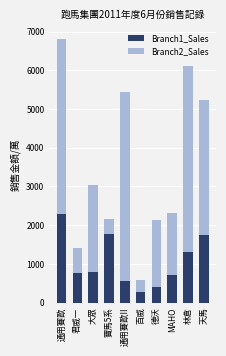

What is the total value across all series at 君威一?

1404.0